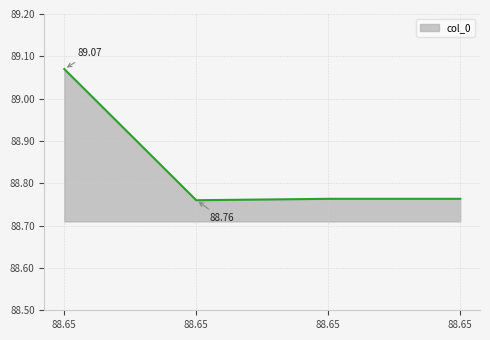

At which label is the value closest to 88?

88.65